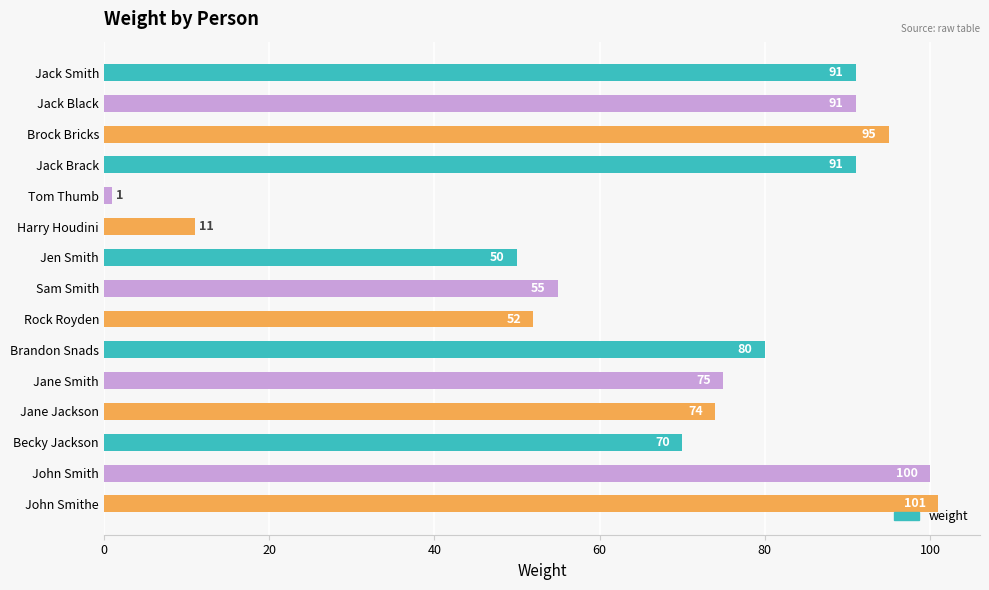

Is it true that the value at Brock Bricks is 95?

True